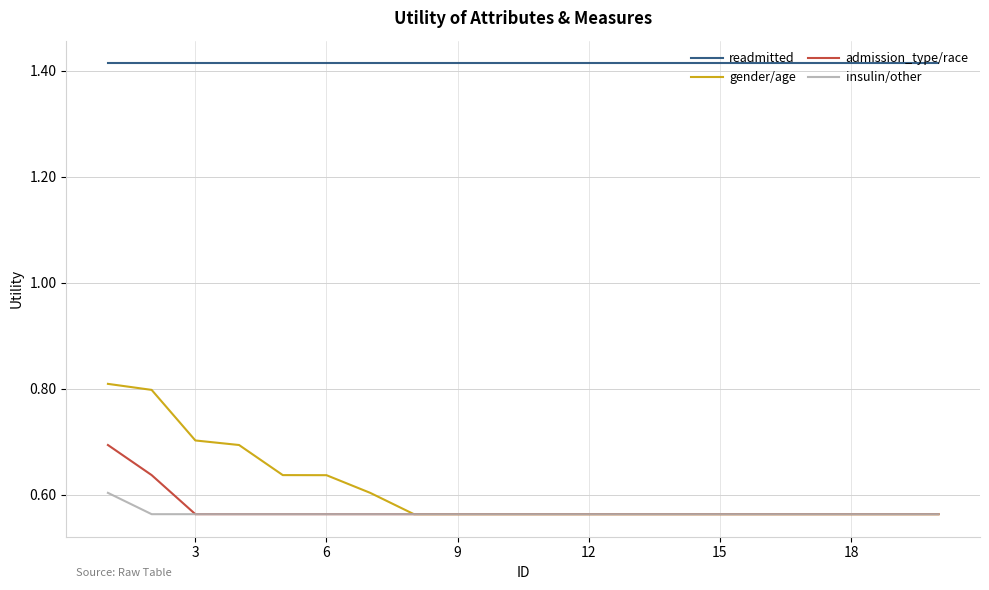

Which series has the largest range (max minus min)?

gender/age